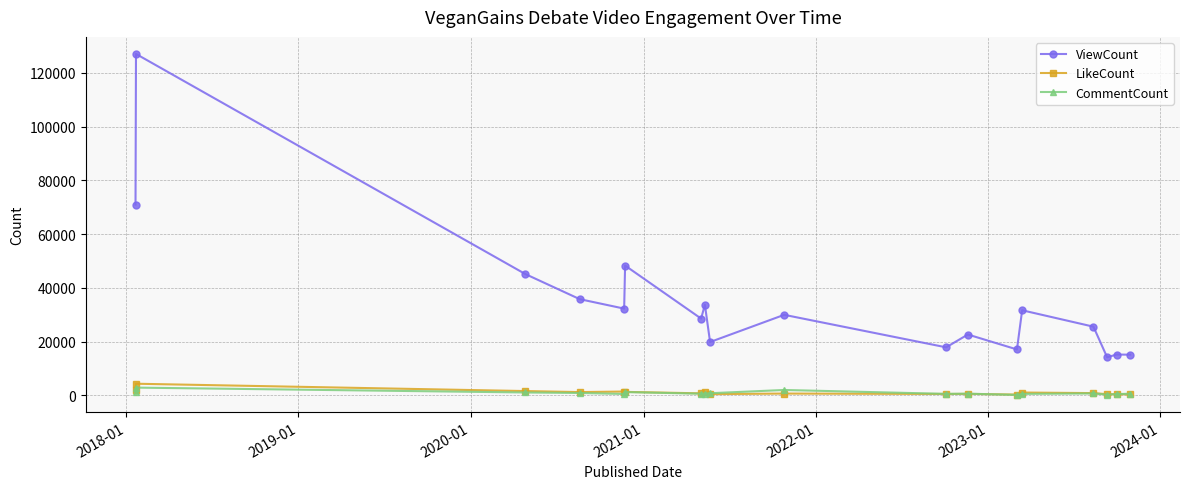

How many distinct data groups are displayed?

3